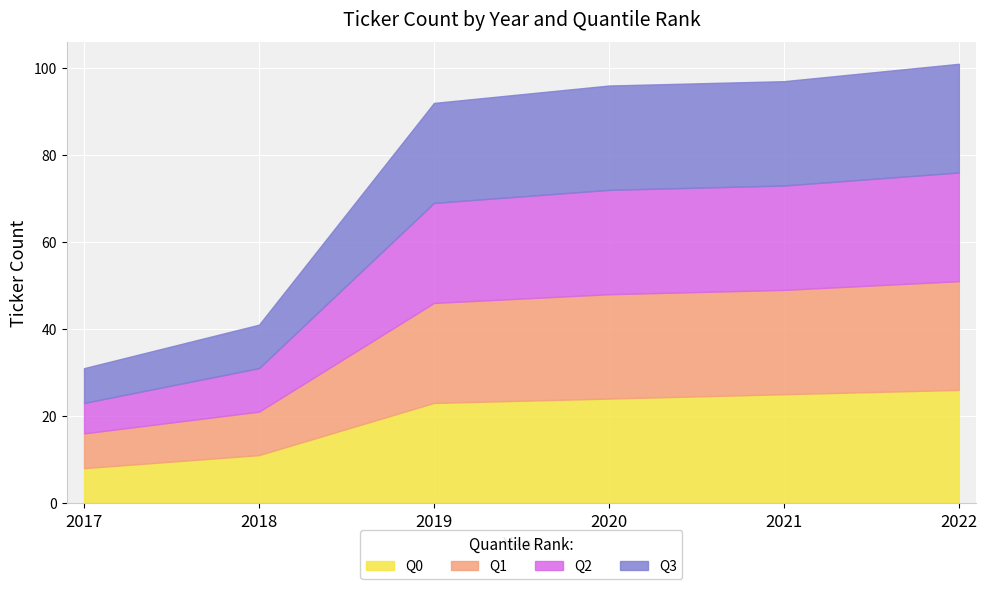

What is the minimum value shown in the chart?

7